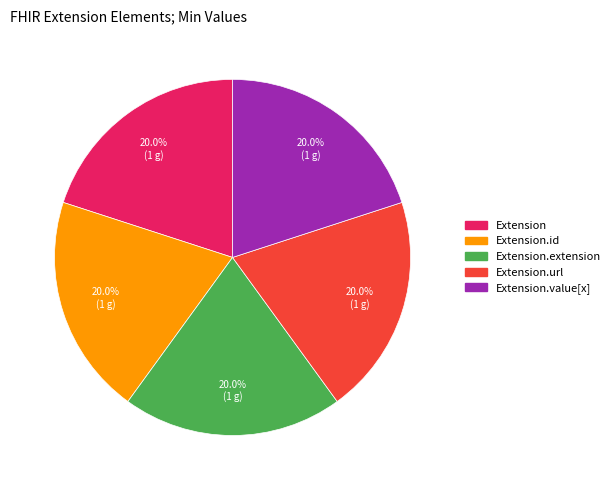

Does any single category account for the majority?

No